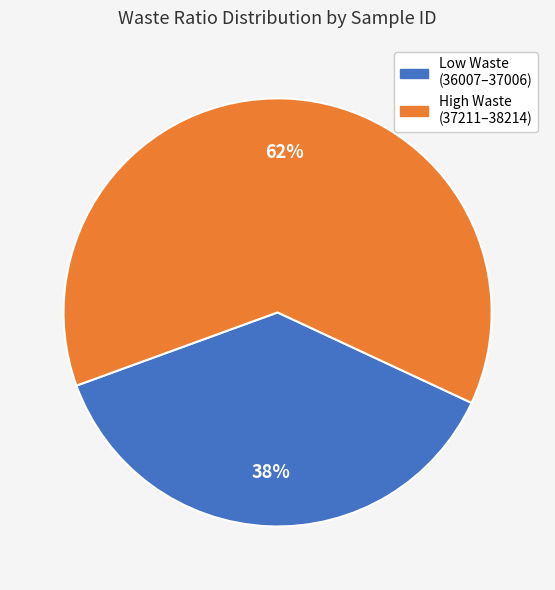

Is there any slice that represents more than half of the pie?

Yes